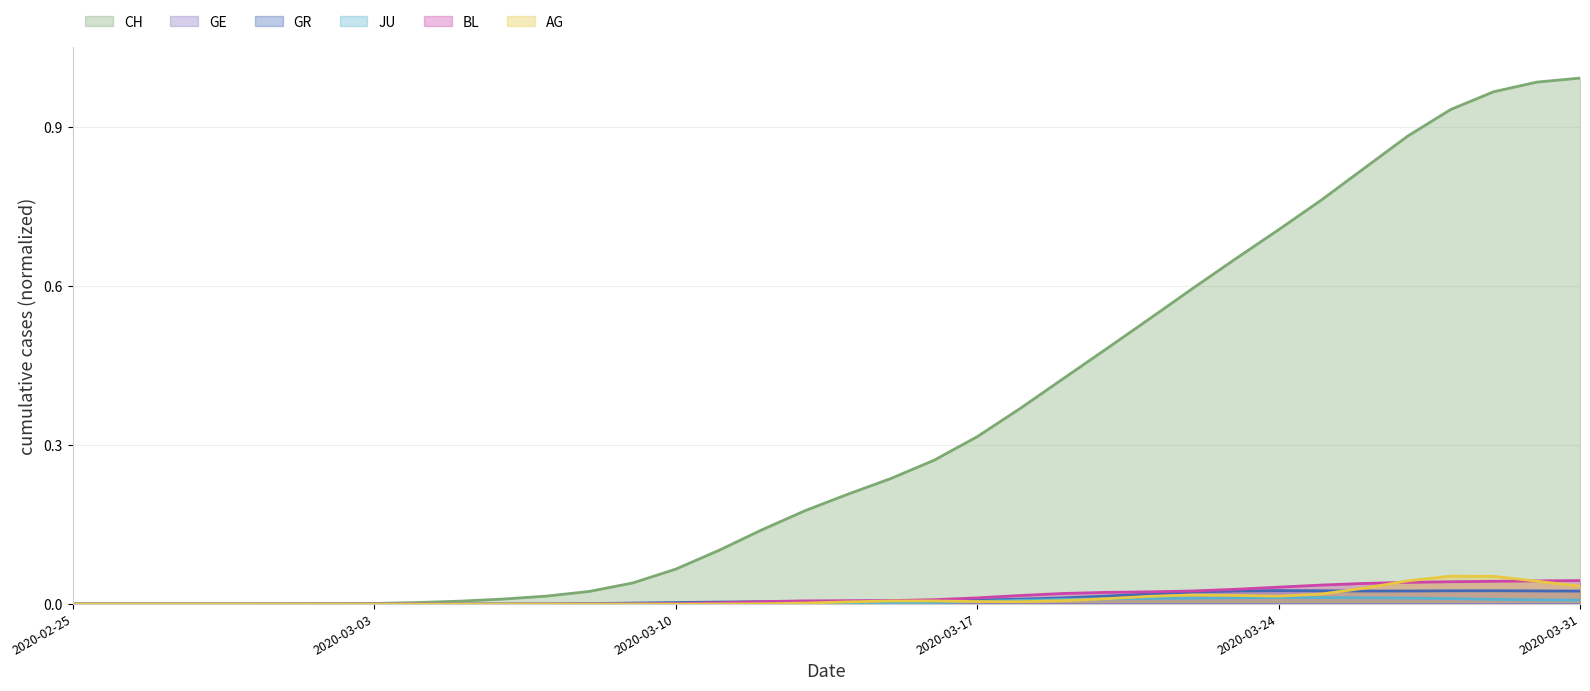

Which series has the largest total across all categories?

CH